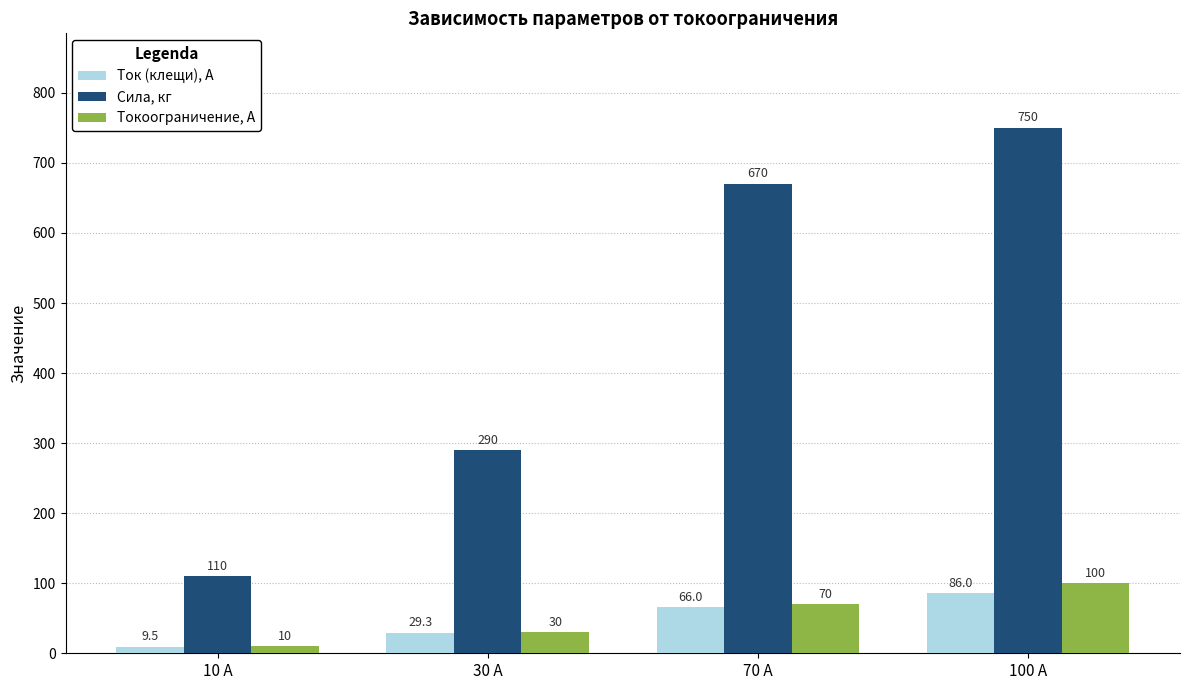

What is the difference between the maximum and minimum values in the Сила, кг series?

640.0